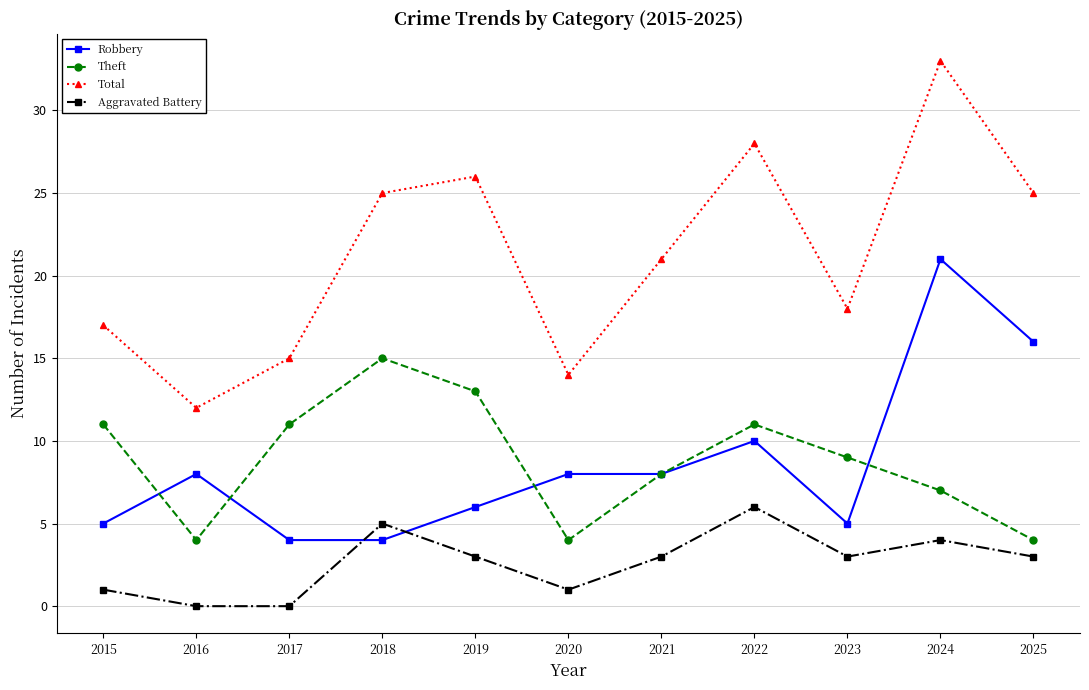

Rank the series by their maximum value, from highest to lowest.

Total, Robbery, Theft, Aggravated Battery